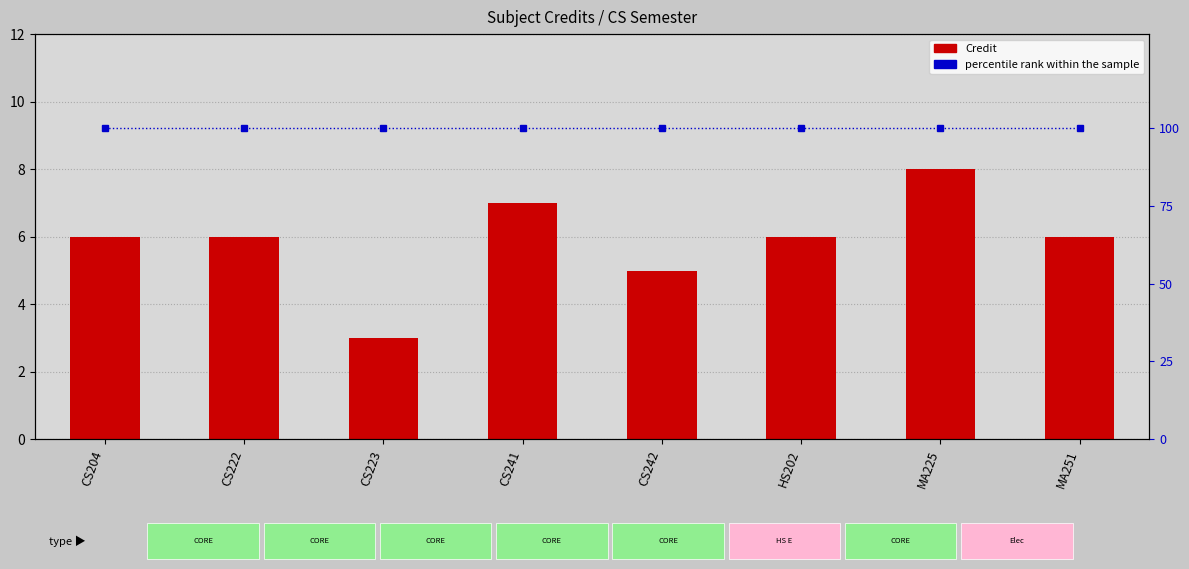

The percentile rank within the sample series shows 100 at CS241. True or false?

True